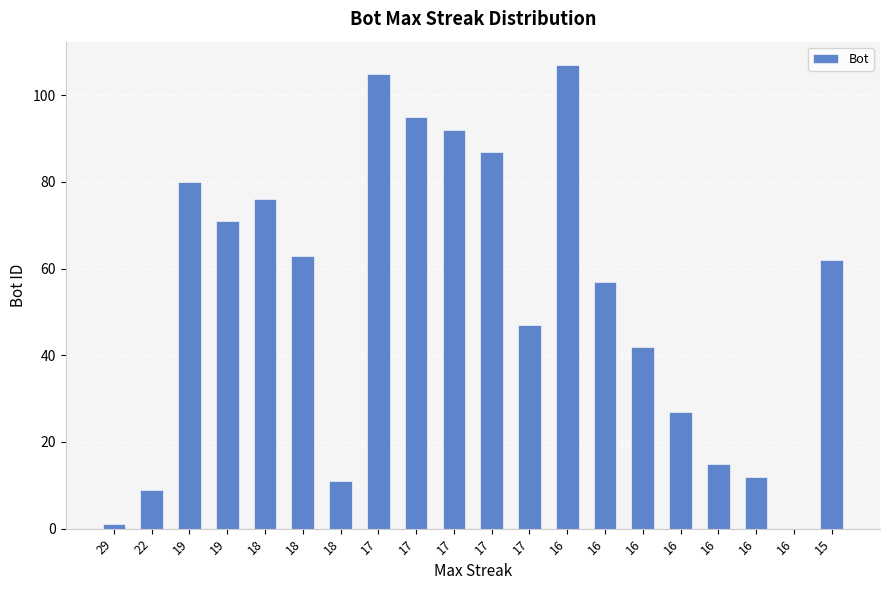

Reading left to right, transcribe all the data shown in this chart.

1	9	80	71	76	63	11	105	95	92	87	47	107	57	42	27	15	12	0	62